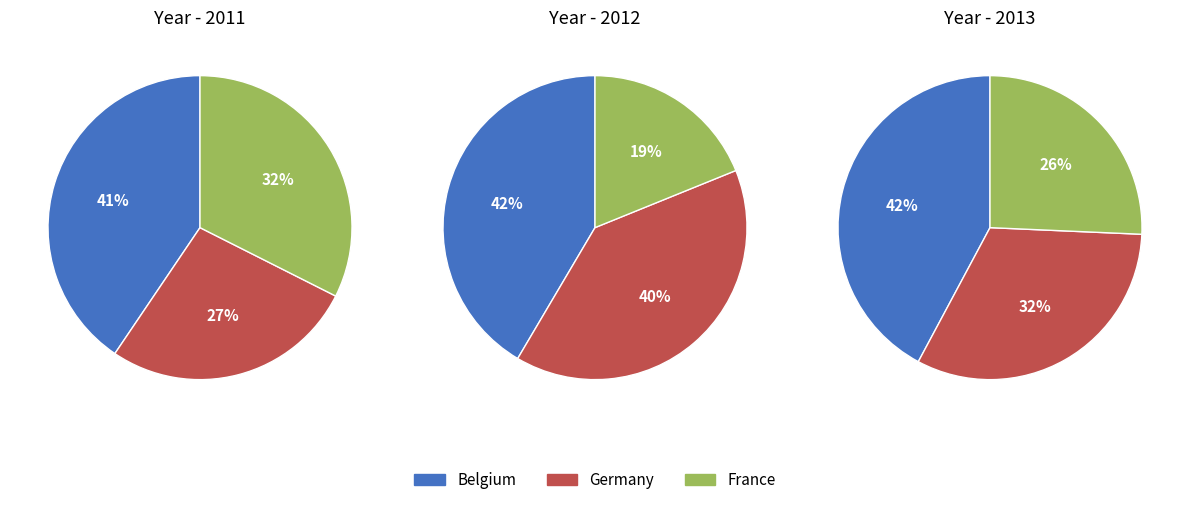

Which has a higher value, France or Germany?

France